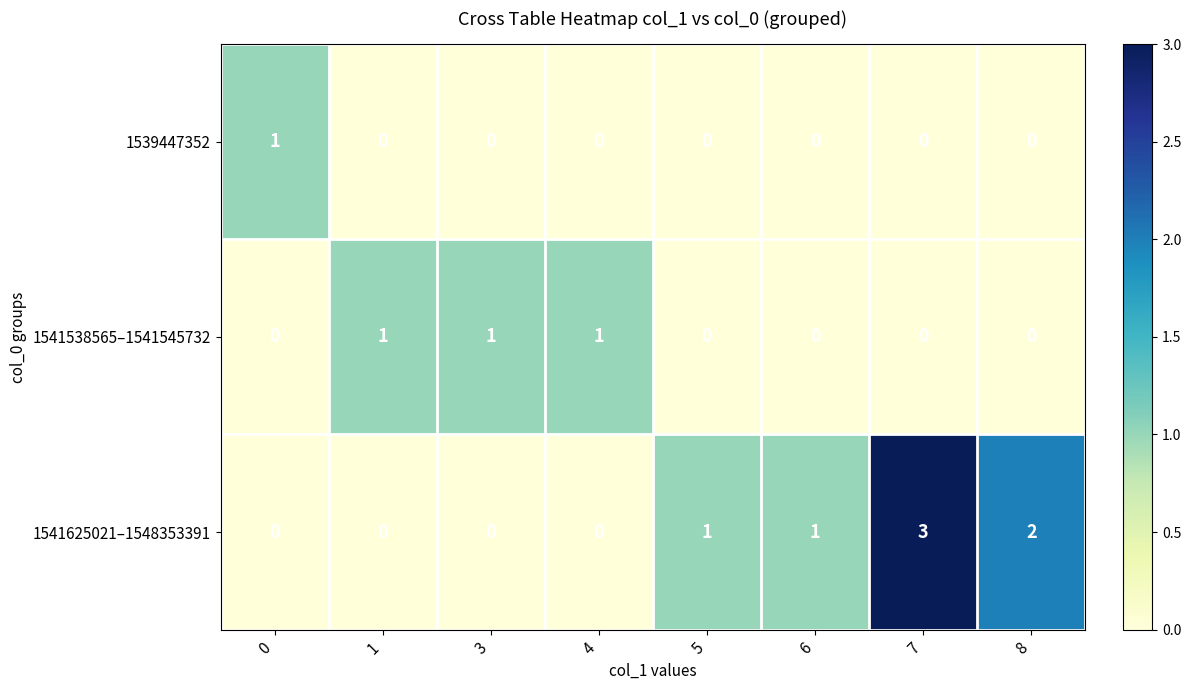

Is the value of 1539447352 at 0 greater than the value of 1541625021–1548353391 at 1?

Yes